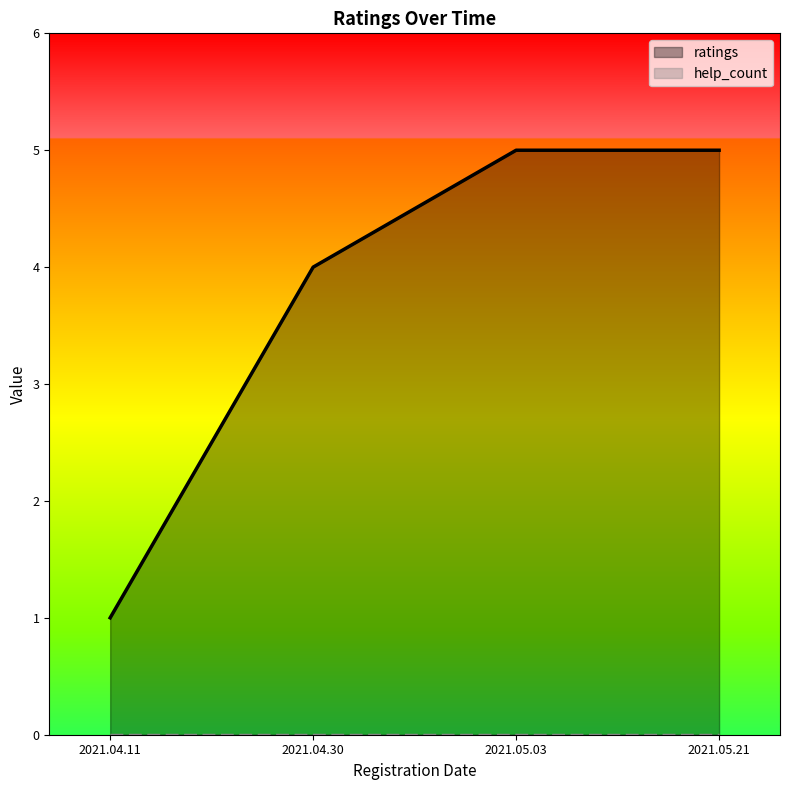

Is it true that the value at 2021.04.30 is 5?

False